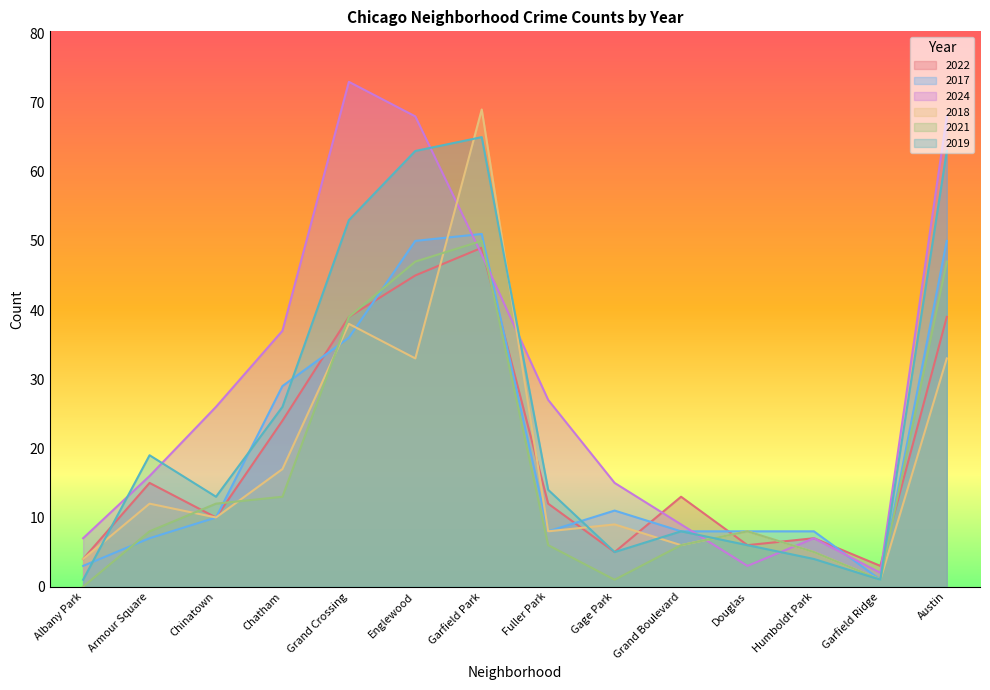

At which category does 2018 reach its first local peak?

Armour Square